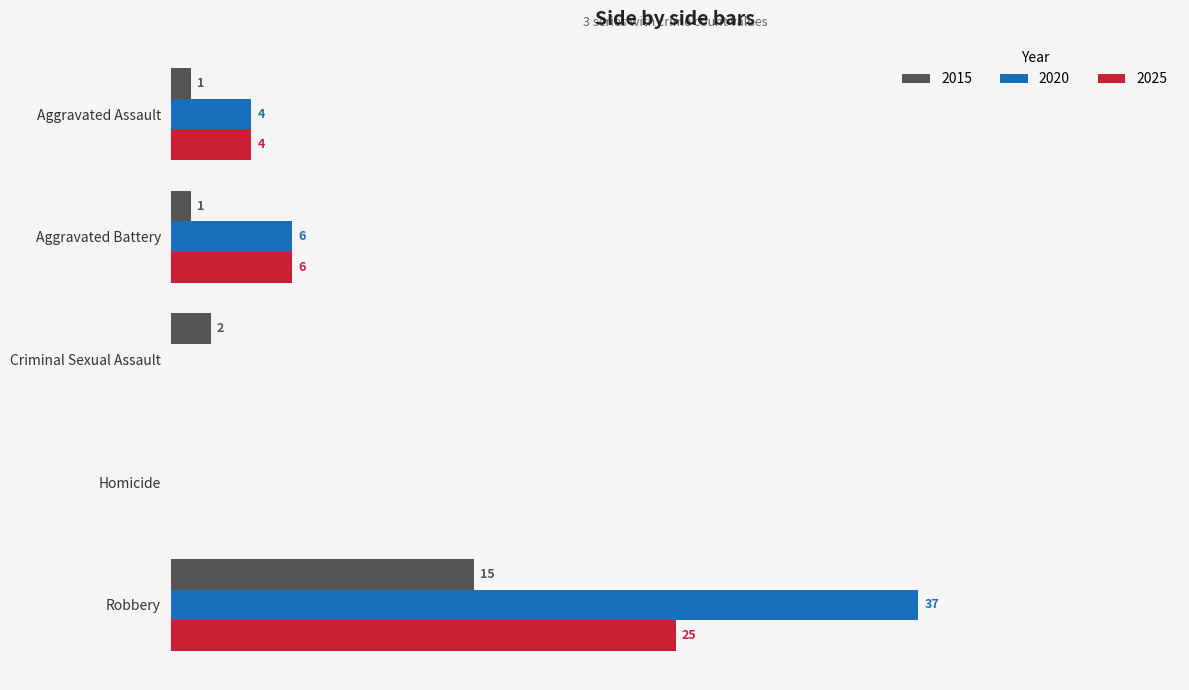

Where is 2025 nearest to the value 12?

Aggravated Battery